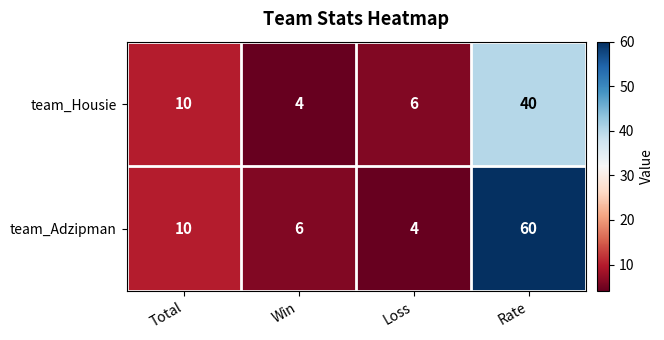

Rank the series by their maximum value, from highest to lowest.

team_Adzipman, team_Housie